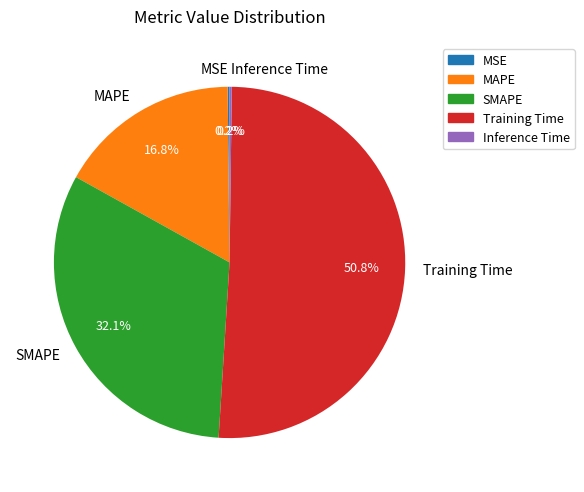

Which slice is the largest?

Training Time